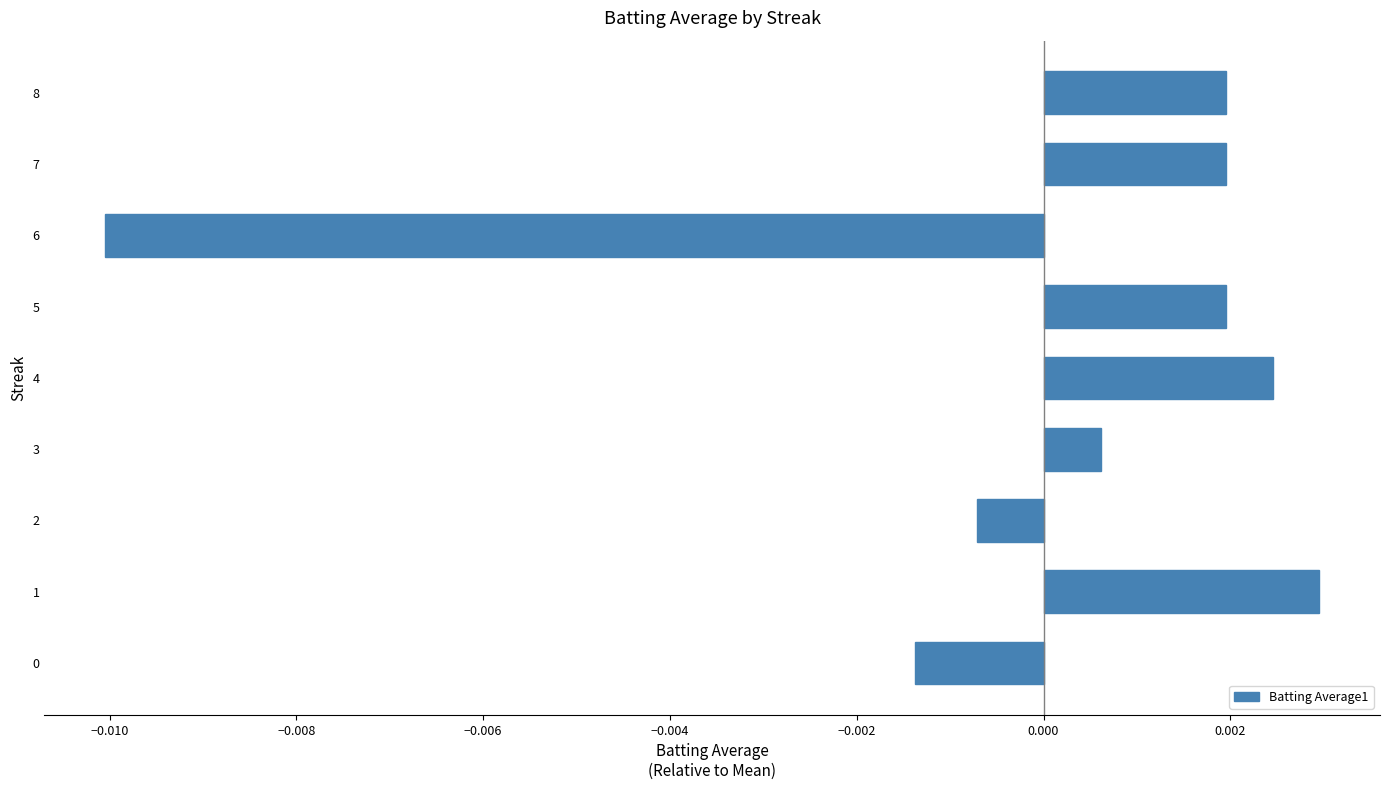

How many values are below 0?

3